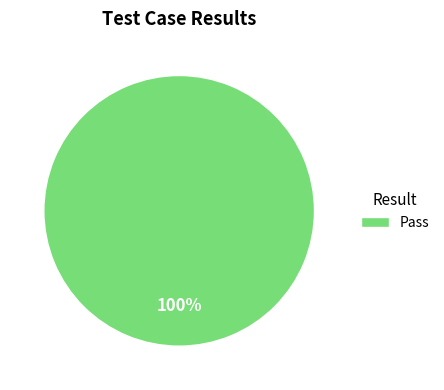

Does any single category account for the majority?

Yes